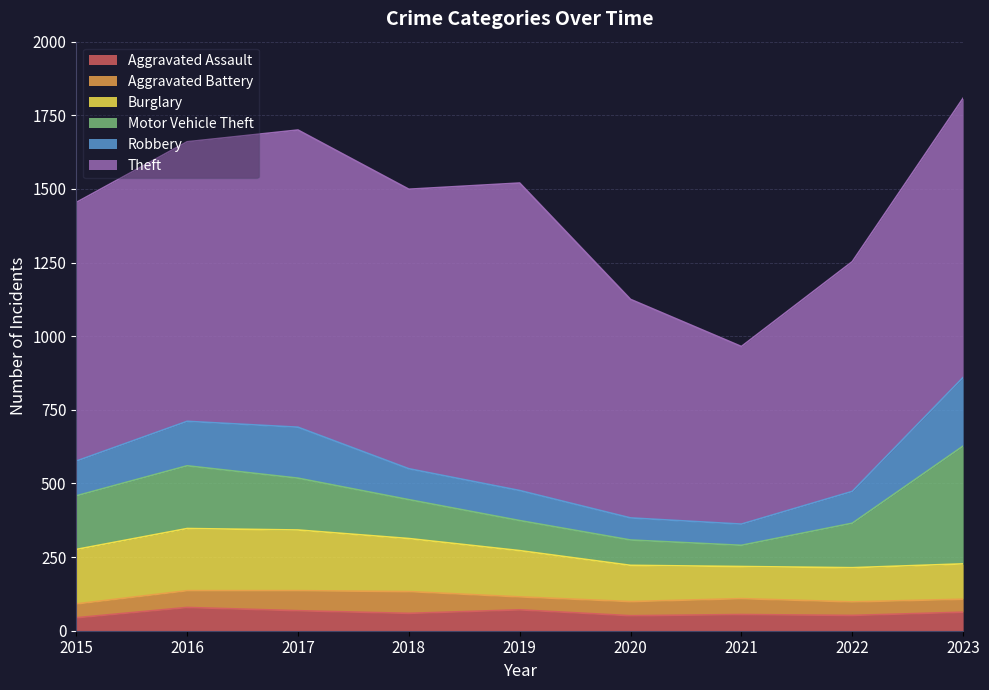

Reading left to right, extract all data points from this chart.

Aggravated Assault: 2015=44	2016=79	2017=68	2018=59	2019=71	2020=51	2021=55	2022=52	2023=63
Aggravated Battery: 2015=47	2016=57	2017=68	2018=74	2019=44	2020=48	2021=54	2022=46	2023=44
Burglary: 2015=185	2016=211	2017=206	2018=180	2019=157	2020=123	2021=109	2022=116	2023=120
Motor Vehicle Theft: 2015=182	2016=213	2017=176	2018=132	2019=102	2020=86	2021=72	2022=151	2023=400
Robbery: 2015=118	2016=151	2017=173	2018=105	2019=102	2020=75	2021=72	2022=108	2023=233
Theft: 2015=878	2016=949	2017=1009	2018=949	2019=1044	2020=742	2021=603	2022=780	2023=948